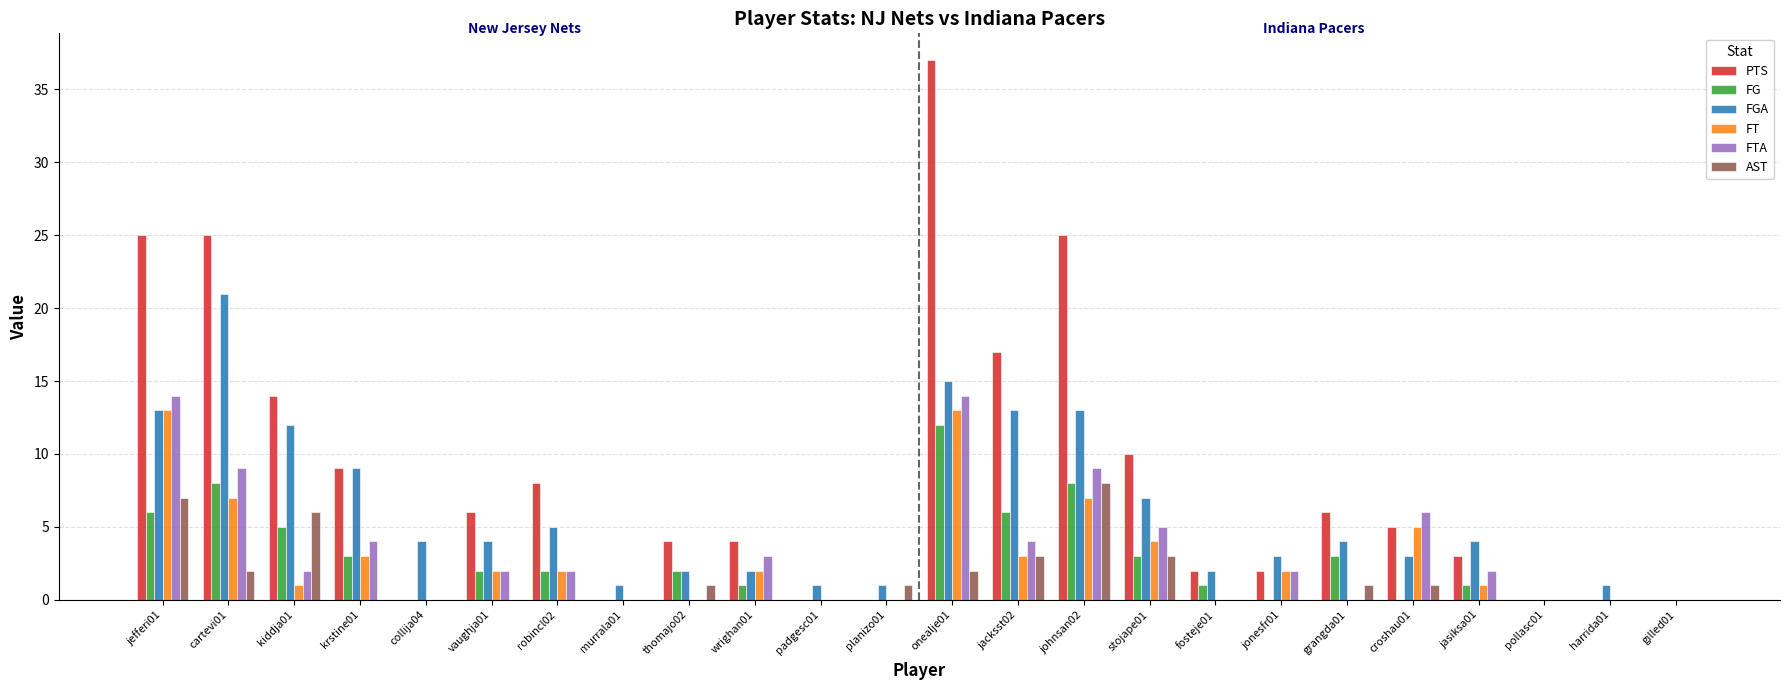

At which label does PTS first exceed 5?

jefferi01